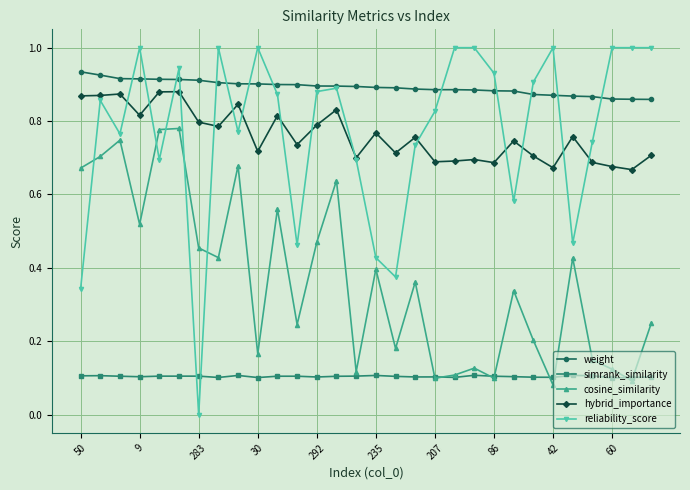

True or false: simrank_similarity and weight intersect in this chart.

False